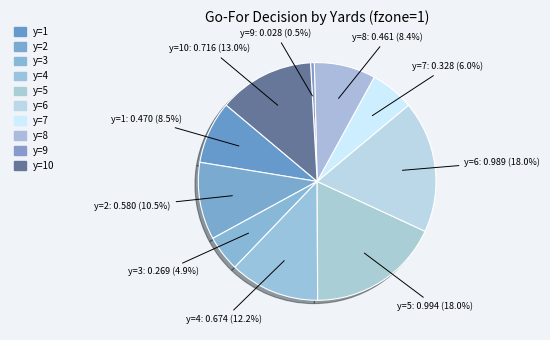

Is there any slice that represents more than half of the pie?

No